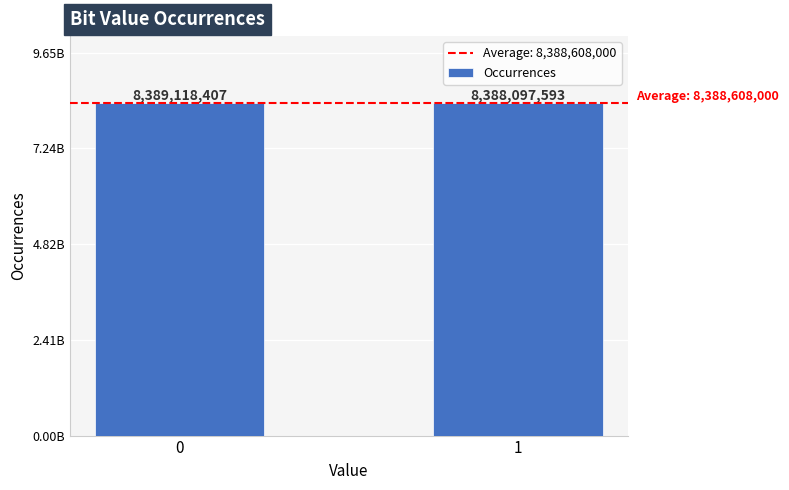

The value at 1 is 8388097593. True or false?

True